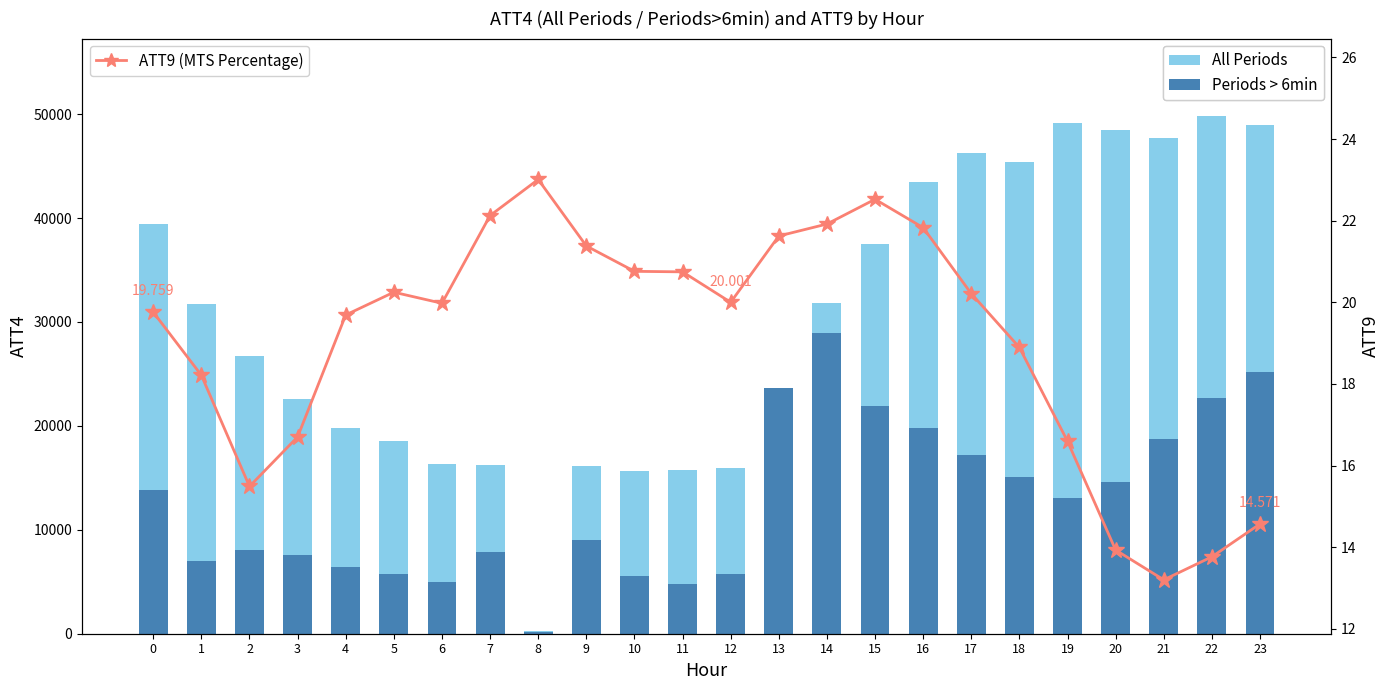

What is the total value across all series at 21?

66483.7